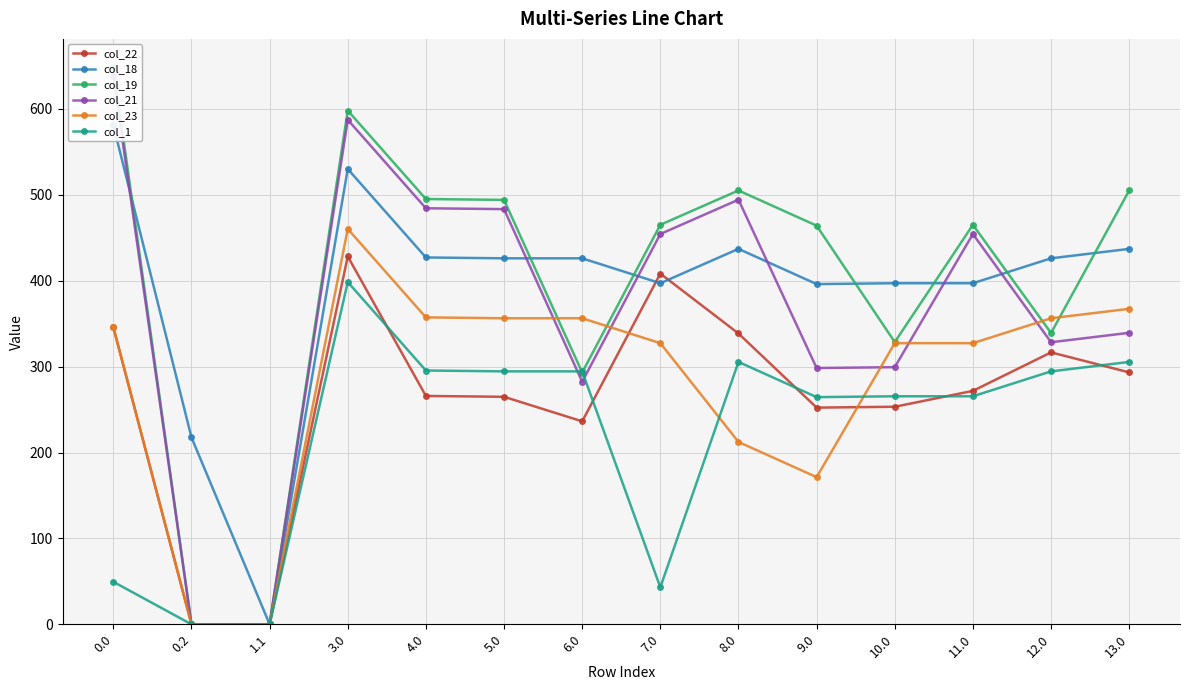

At which category is the sum across all series the highest?

3.0